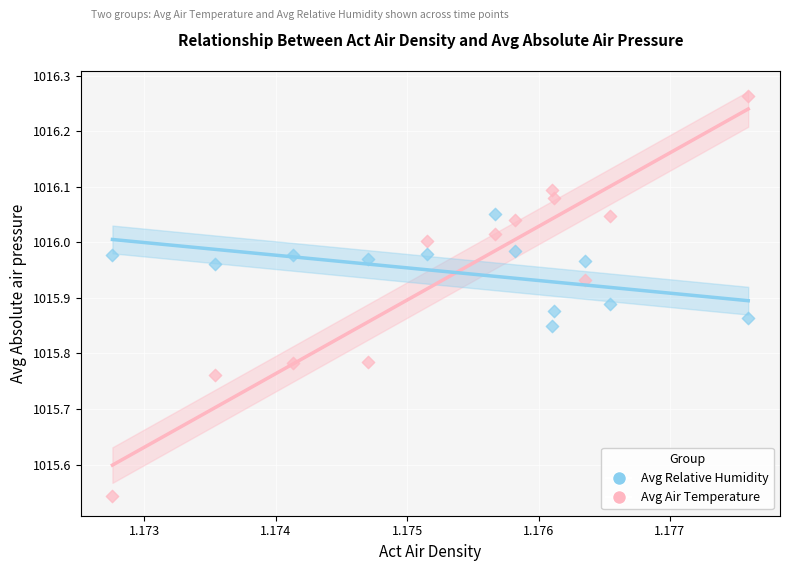

Which series reaches the maximum Y coordinate?

Avg Air Temperature